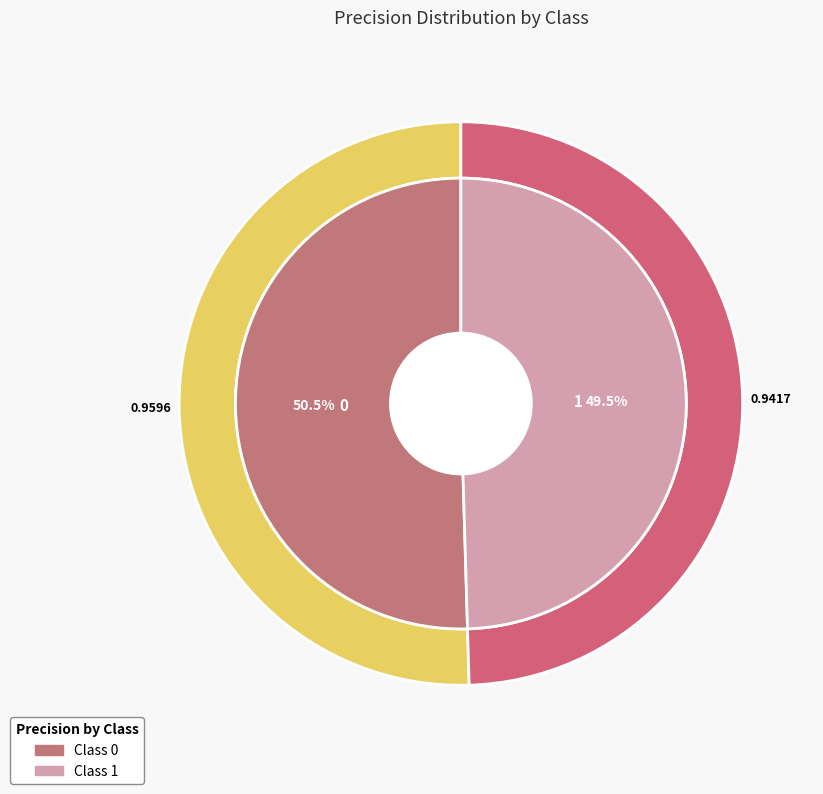

Count the number of slices in the pie.

2